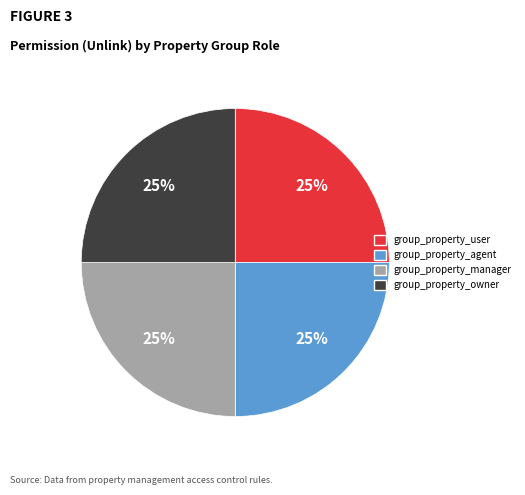

To the nearest percent, what is the average slice percentage?

25%